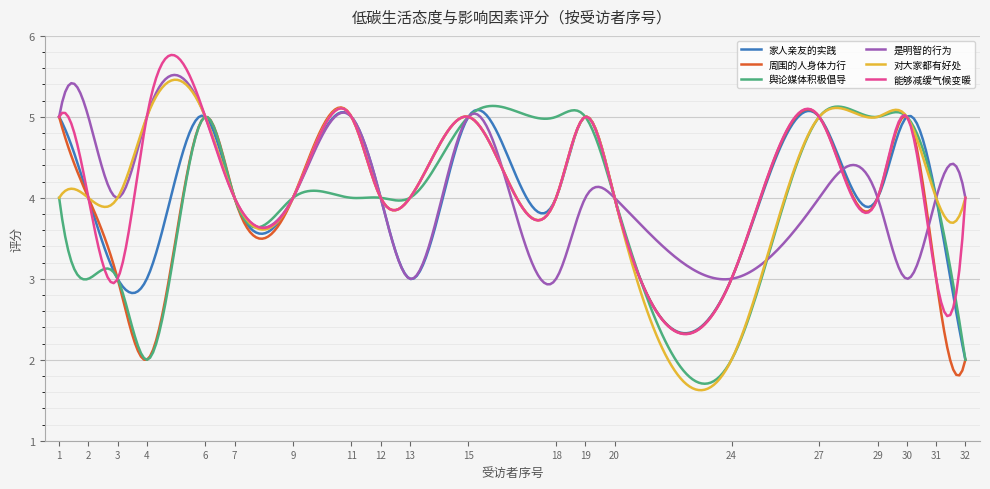

What is the maximum value shown in the chart?

5.8